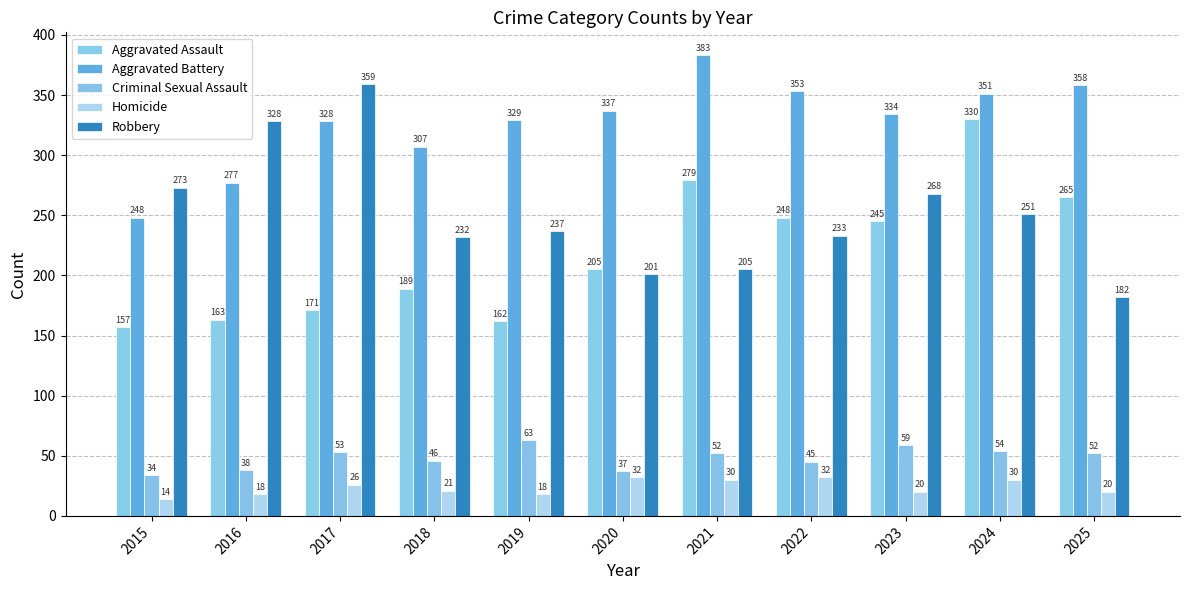

What are all the series names shown in the legend?

Aggravated Assault, Aggravated Battery, Criminal Sexual Assault, Homicide, Robbery